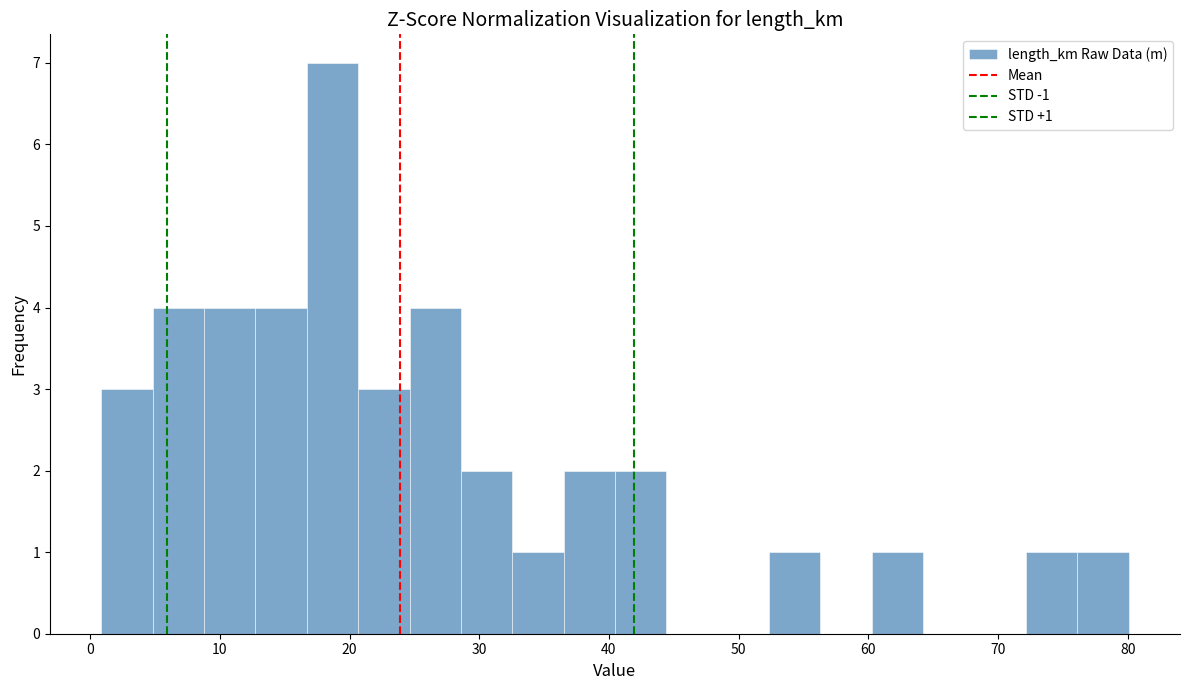

Read against the x-axis, roughly where is the centre of the tallest bar?

19